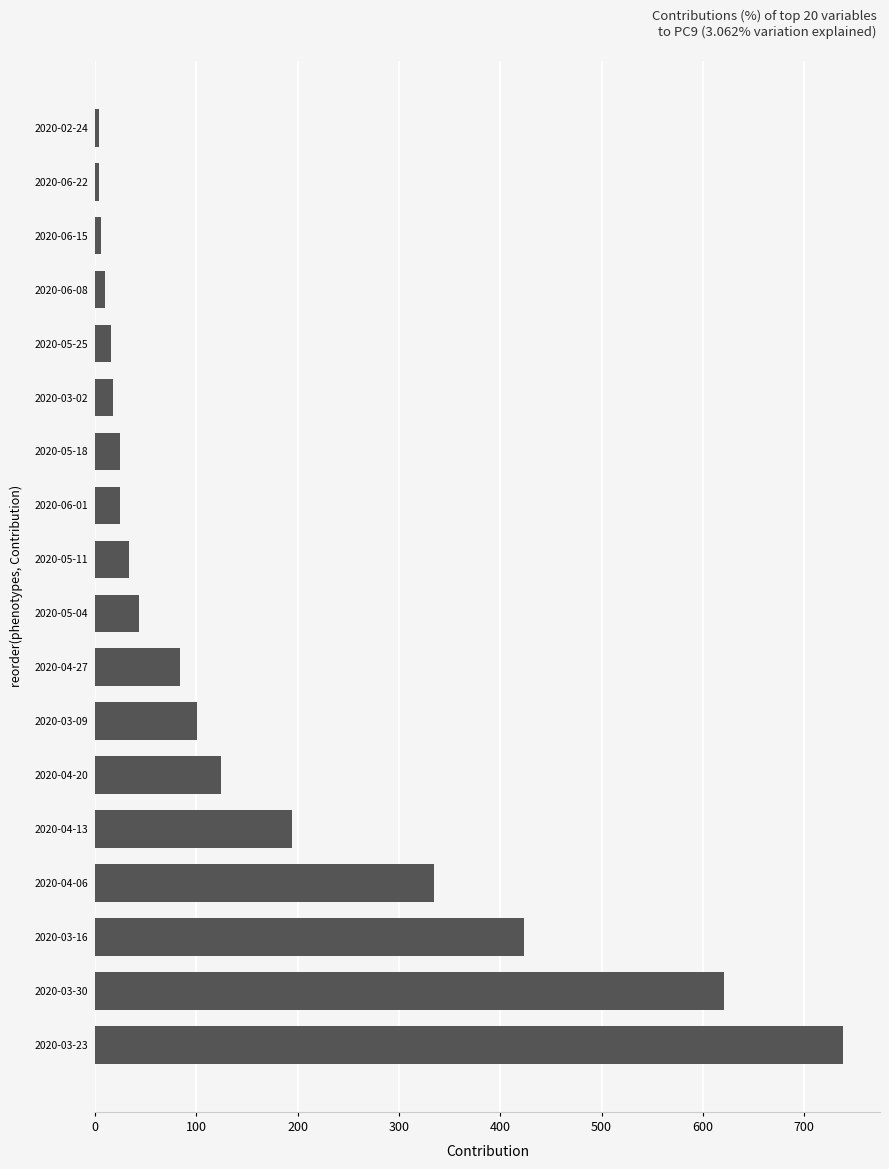

What is the average value?

156